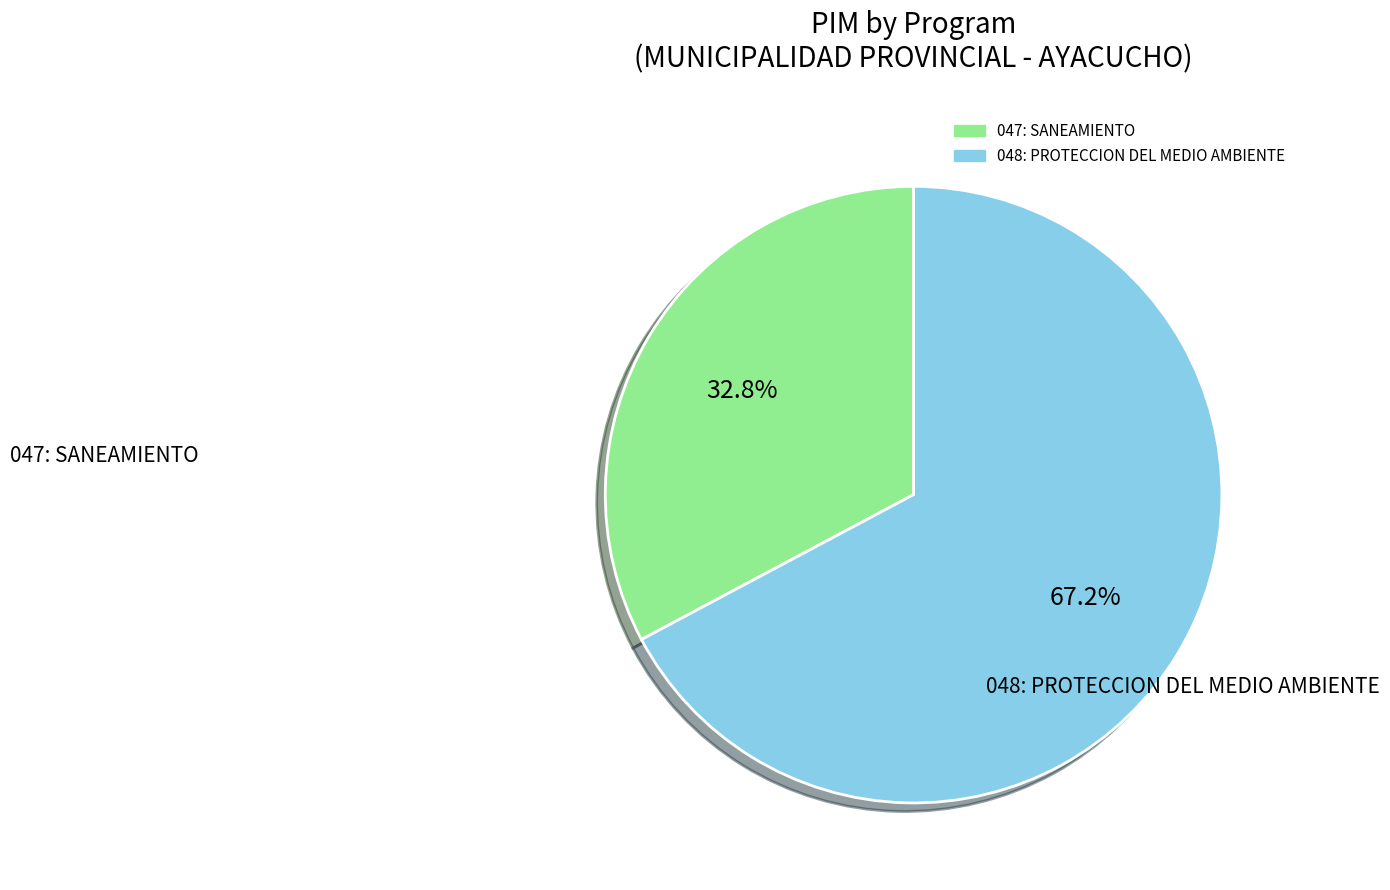

How many segments does this pie chart have?

2